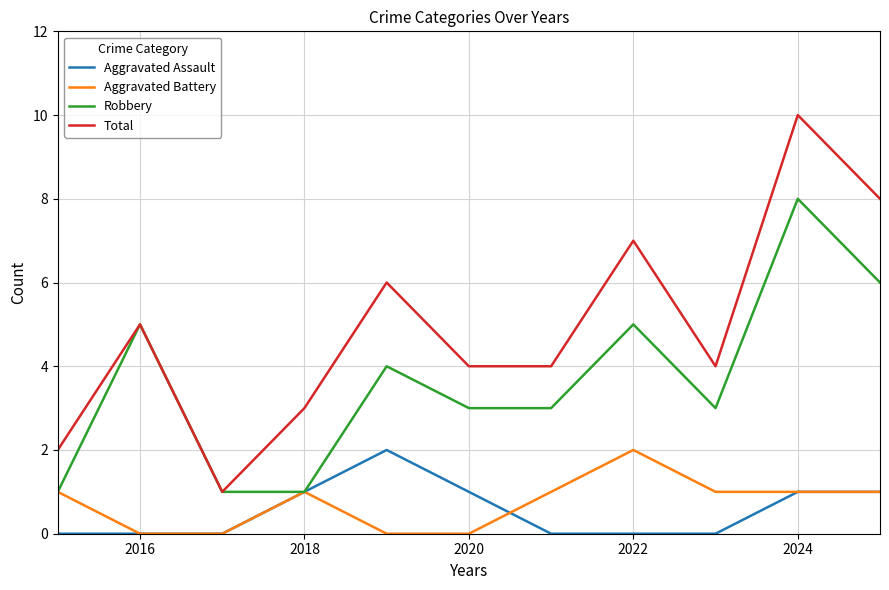

What is the greatest value displayed?

10